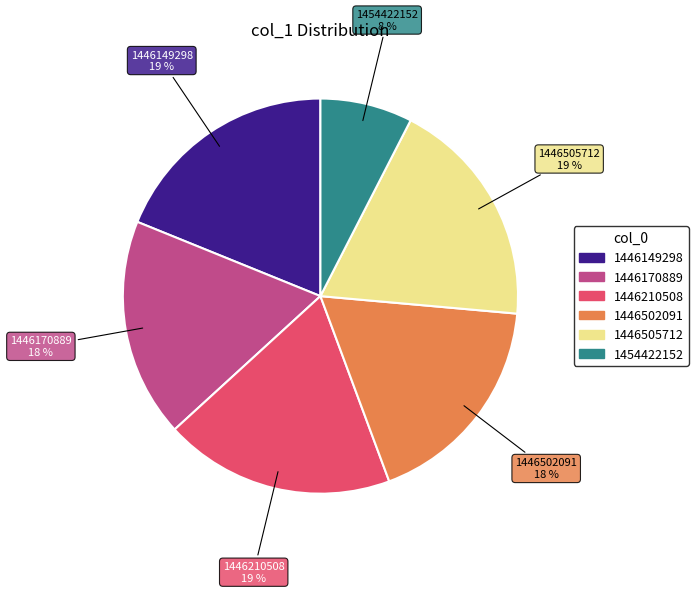

What is the smallest slice in the pie chart?

1454422152